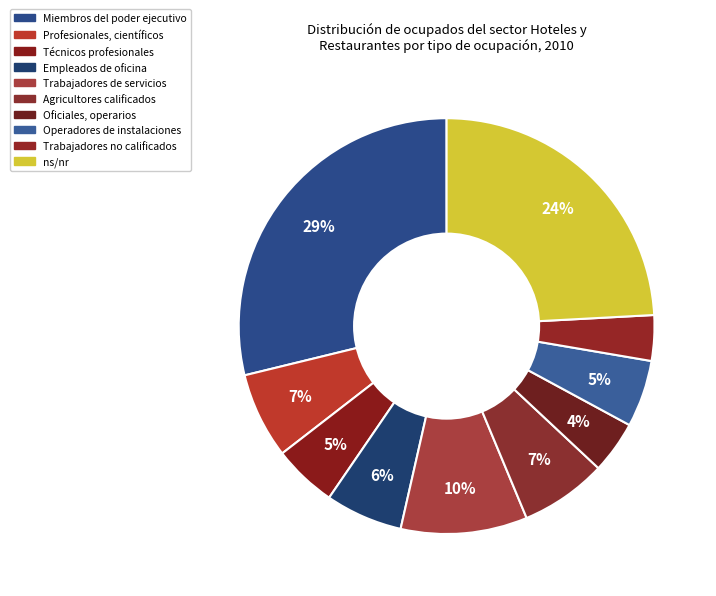

To the nearest percent, what is the combined percentage of Agricultores calificados and Miembros del poder ejecutivo?

36%